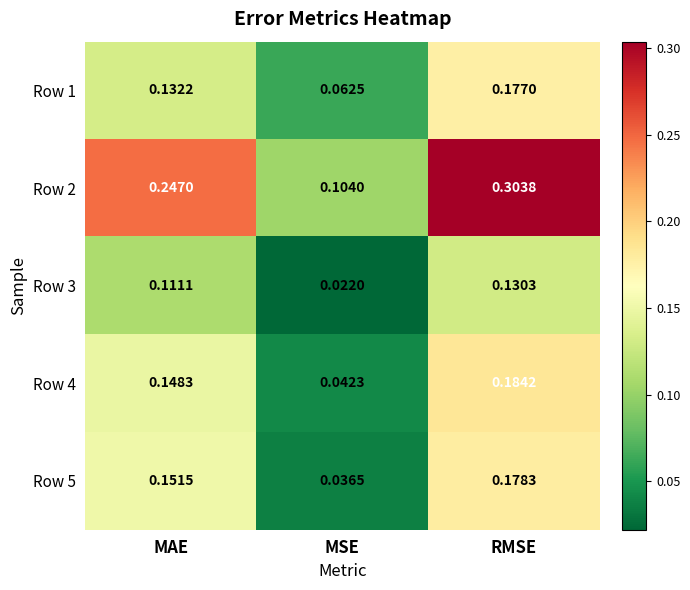

Between MAE and RMSE, which series saw the biggest shift?

Row 2